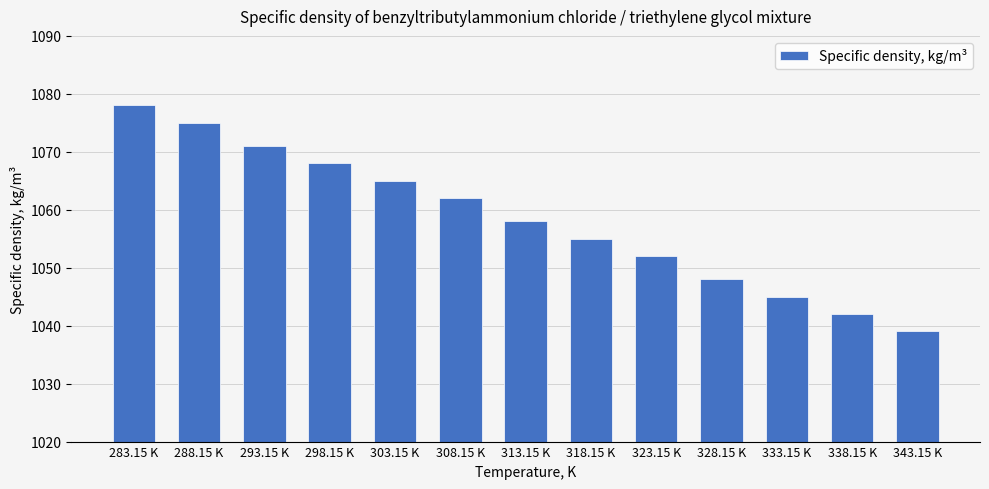

What is the greatest value displayed?

1078